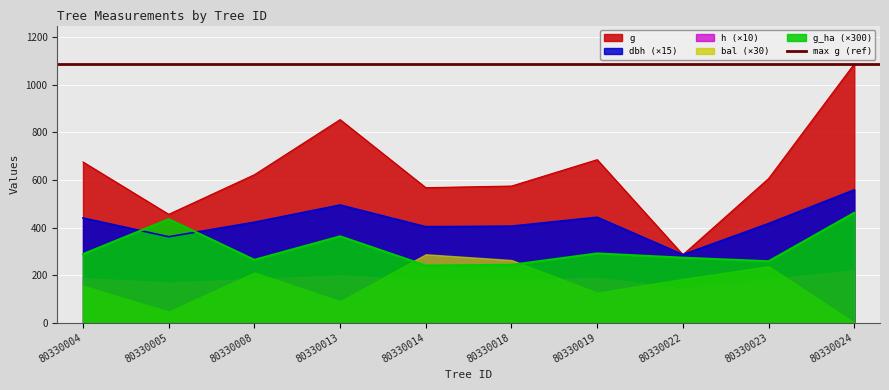

What is the value of the dbh point at the 10th from the left?

558.4